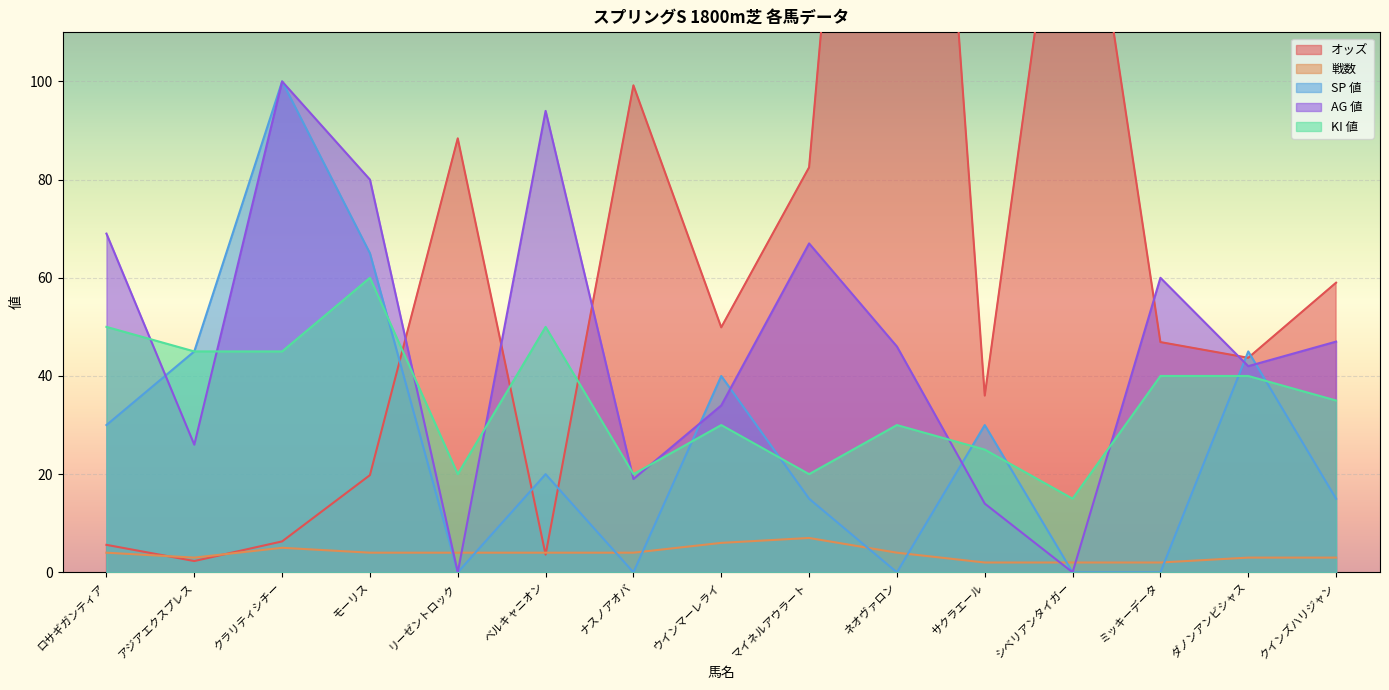

At which label is KI 値 closest to 37?

クインズハリジャン